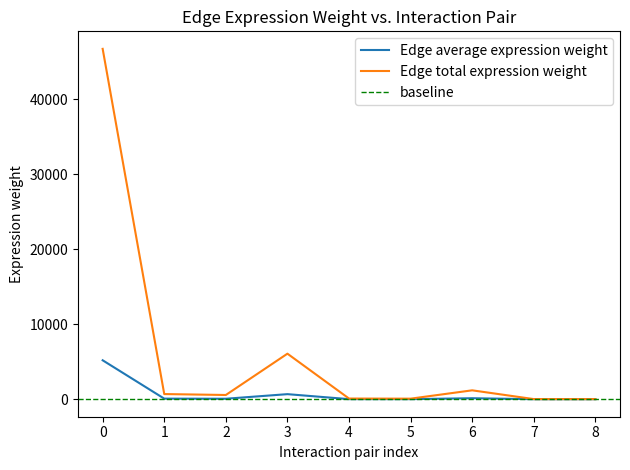

In Edge total expression weight, how many points are higher than both neighbors (excluding endpoints)?

2